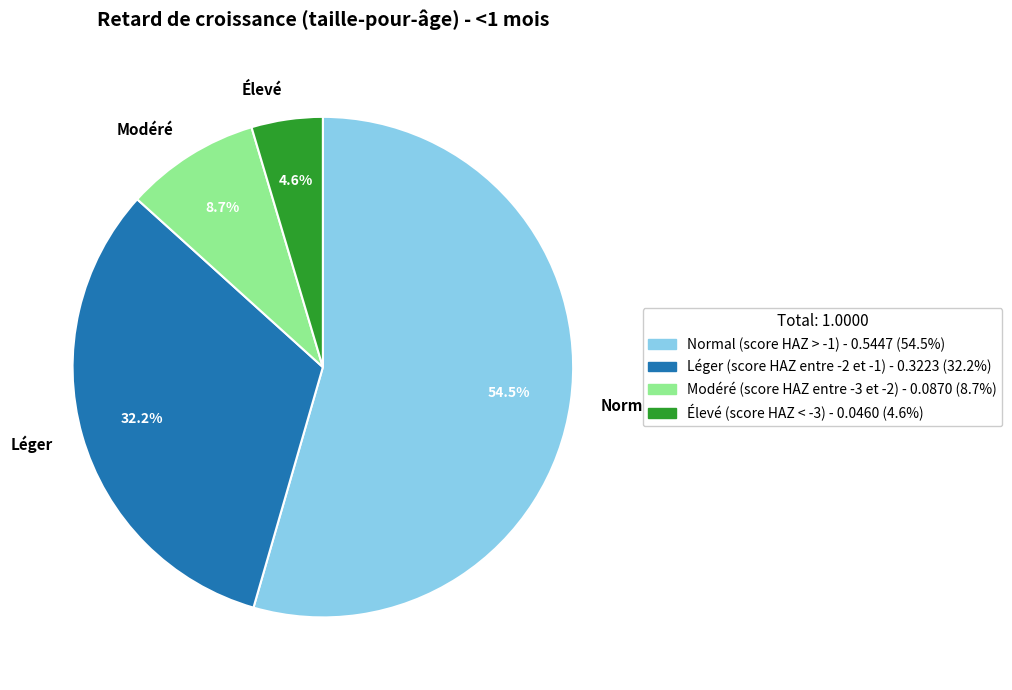

How many segments does this pie chart have?

4